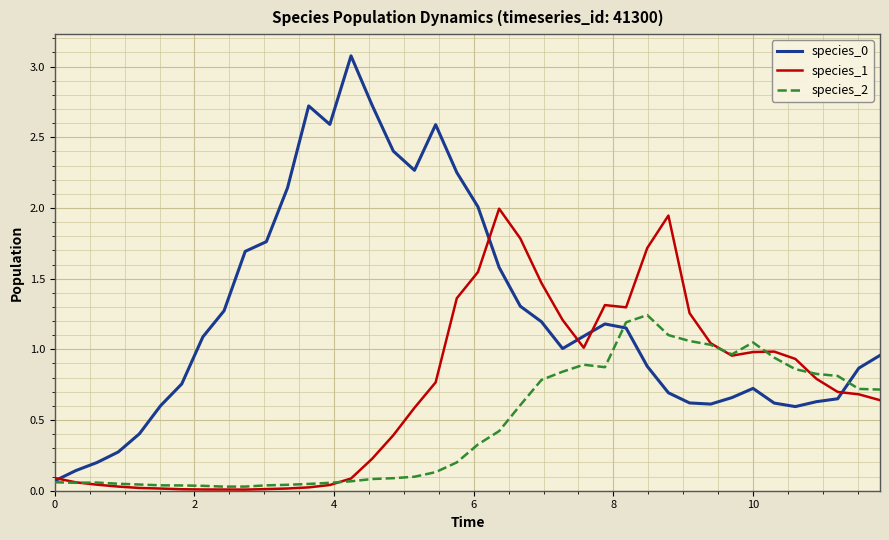

What is the maximum value shown in the chart?

3.1